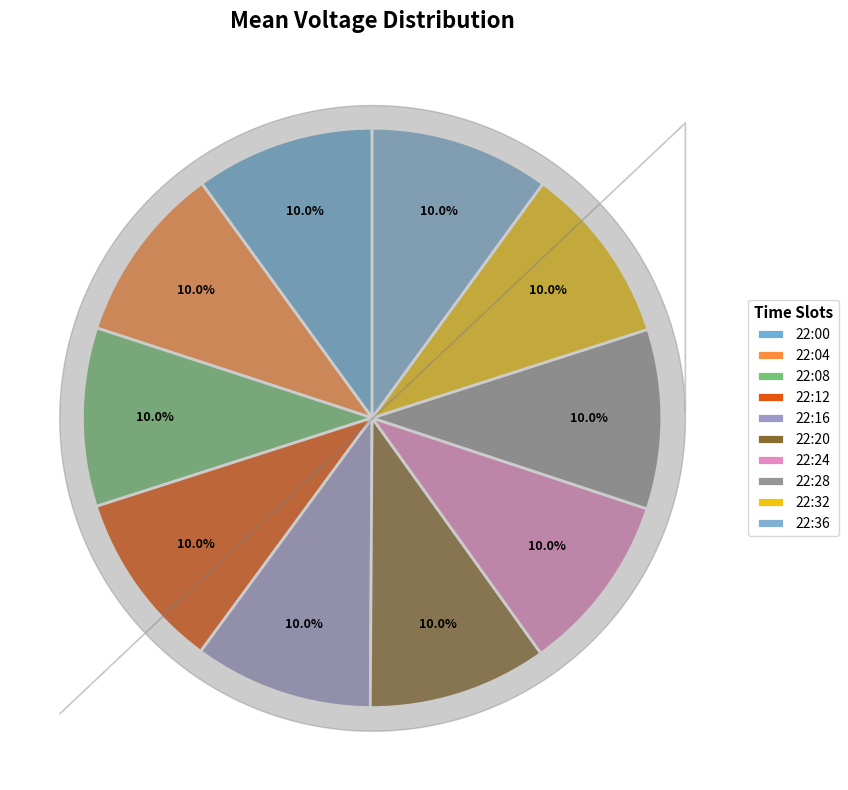

How many segments does this pie chart have?

10